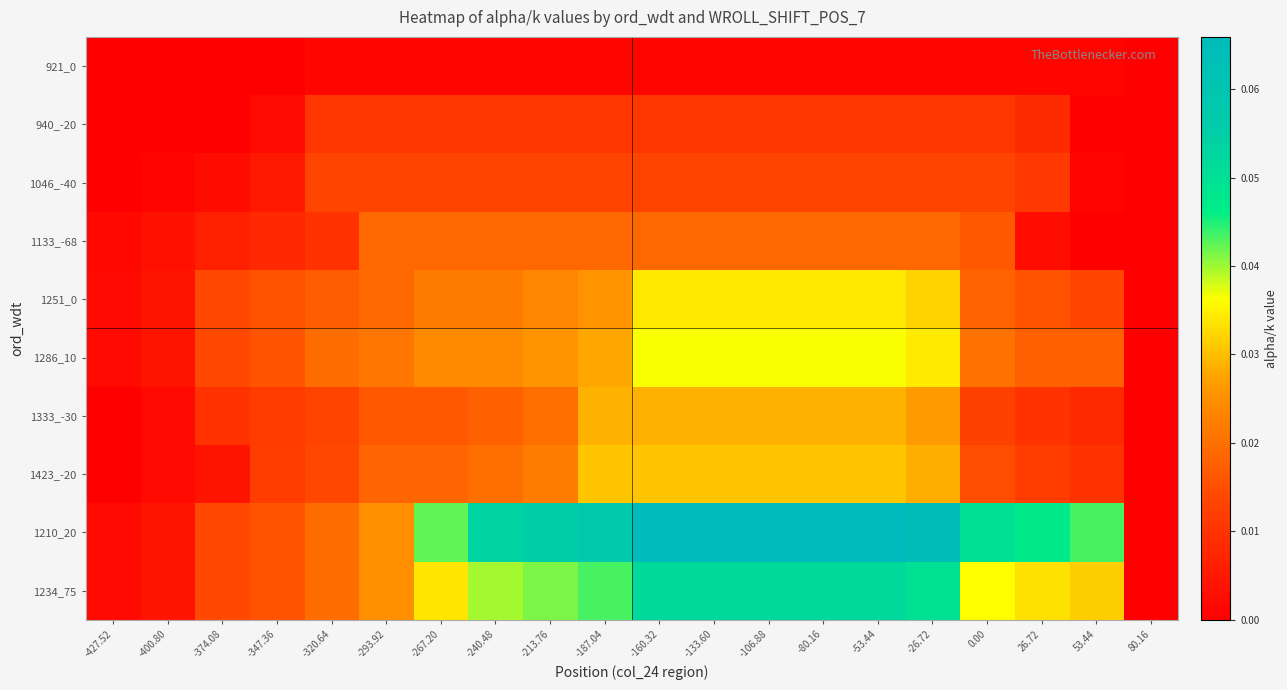

Between -347.36 and 26.72, which is larger?

26.72